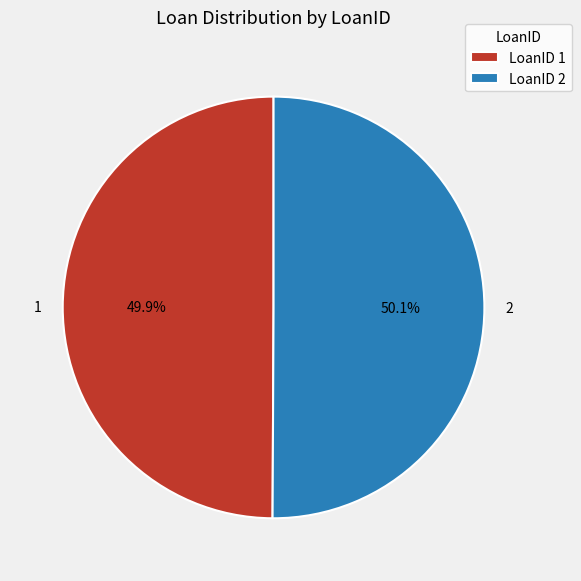

What is the total percentage of LoanID 1 and LoanID 2?

100.0%